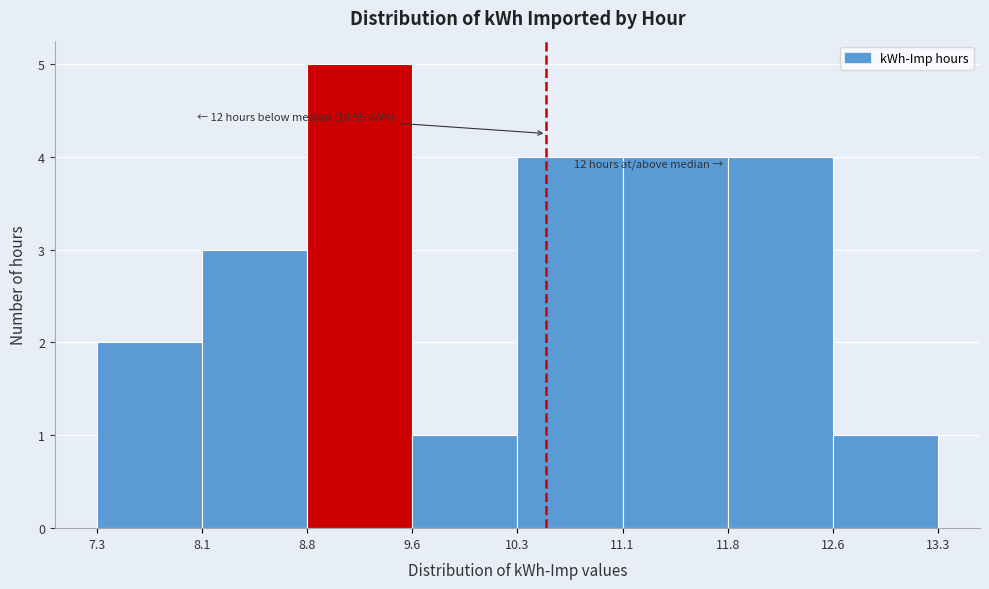

Which range on the x-axis has the tallest bar?

8.8 to 9.6